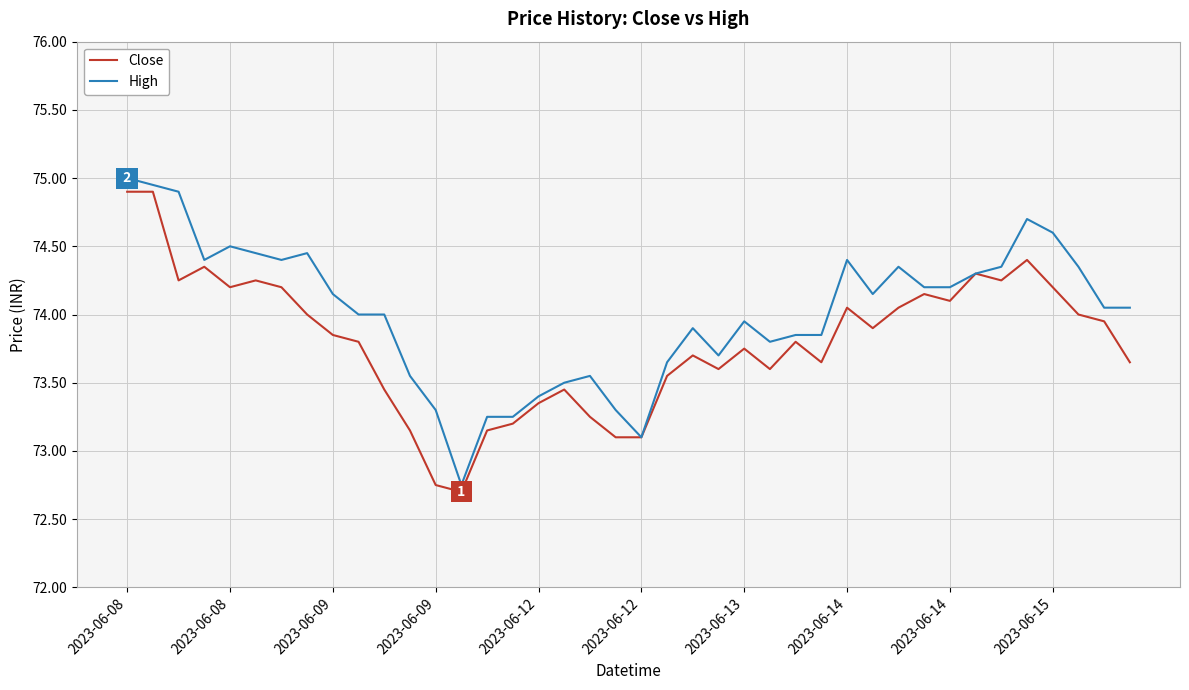

How many lines are shown in the chart?

2